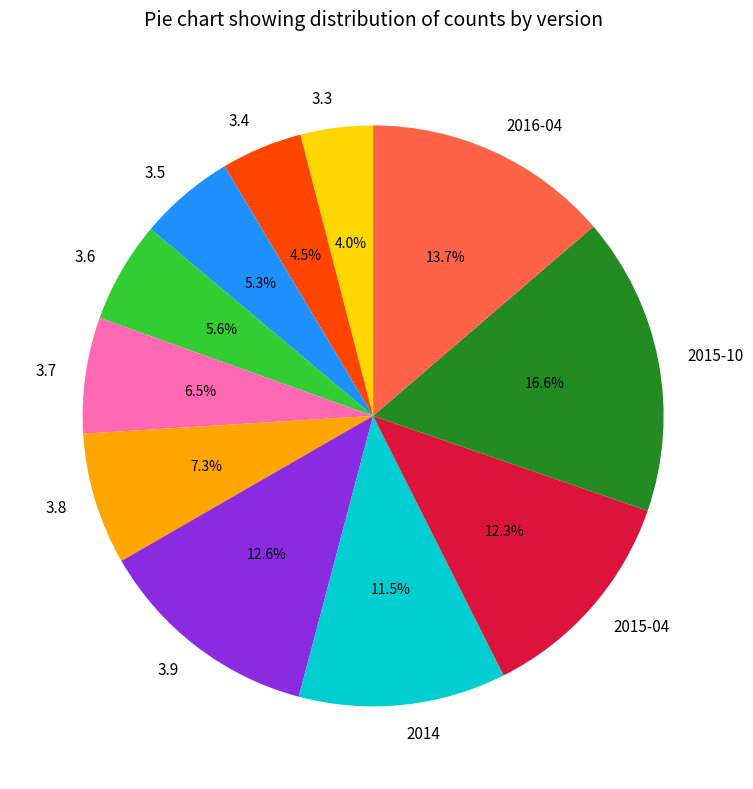

Count the number of slices in the pie.

11